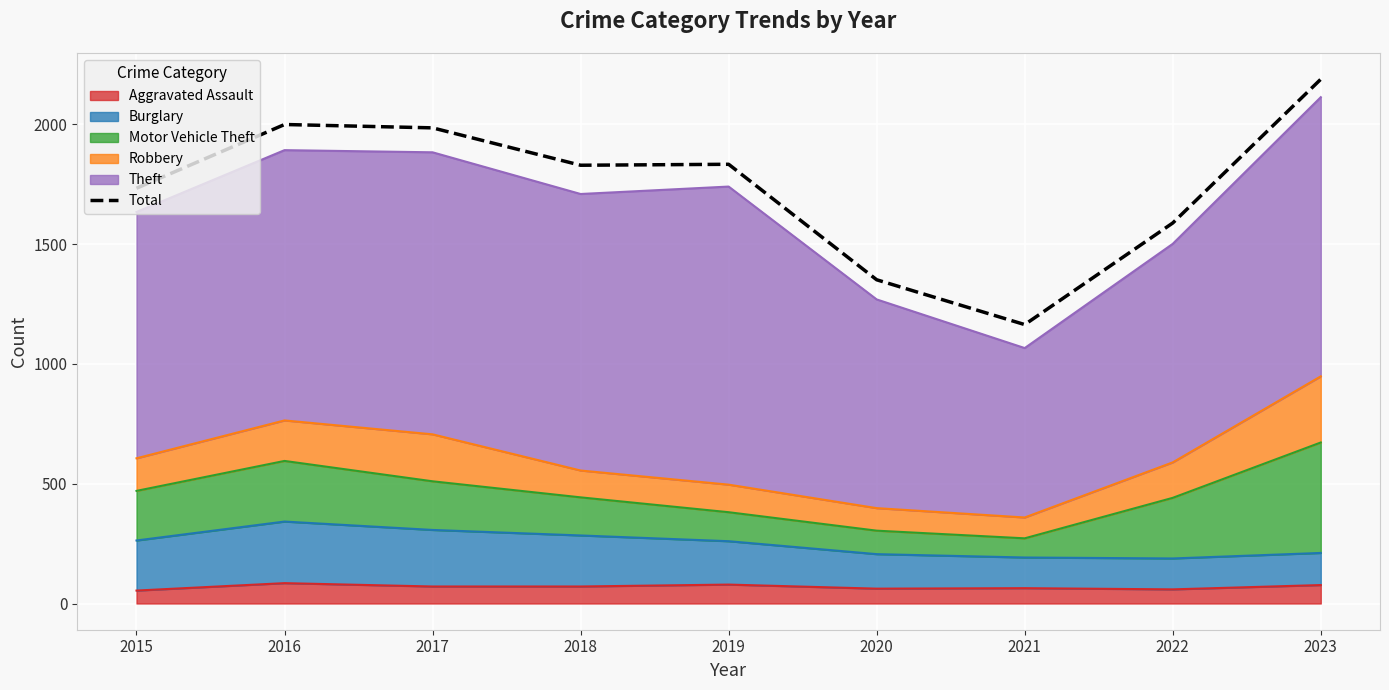

How many lines are shown in the chart?

1